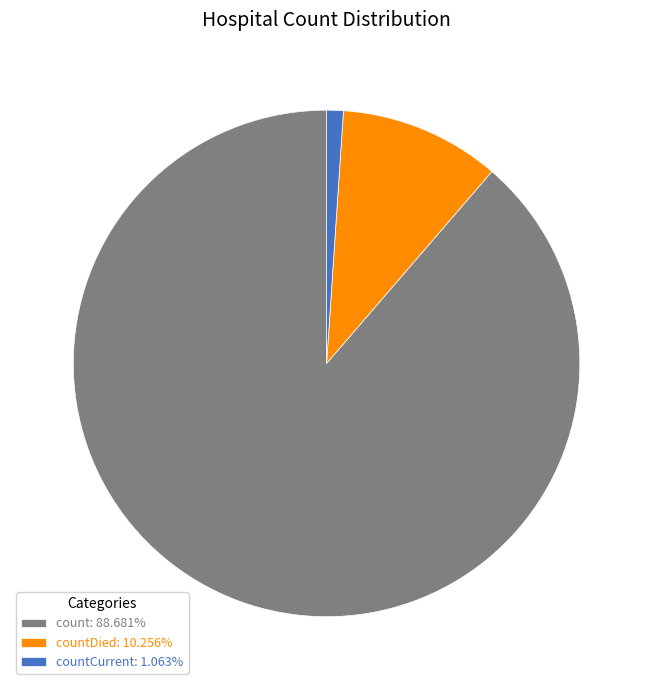

Approximately how many times larger is the value at count: 88.681% compared to countDied: 10.256%?

8.6